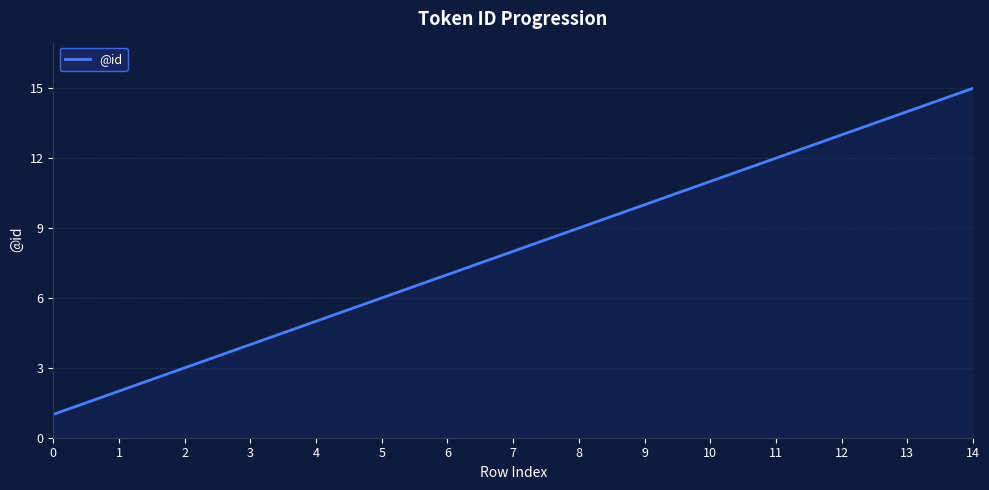

How many categories are shown in the chart?

15